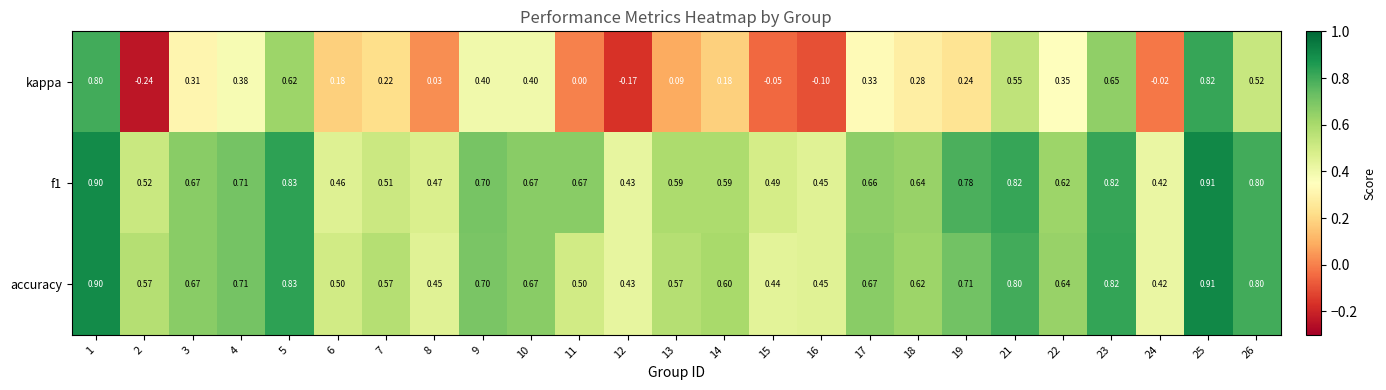

Which series has the largest range (max minus min)?

kappa